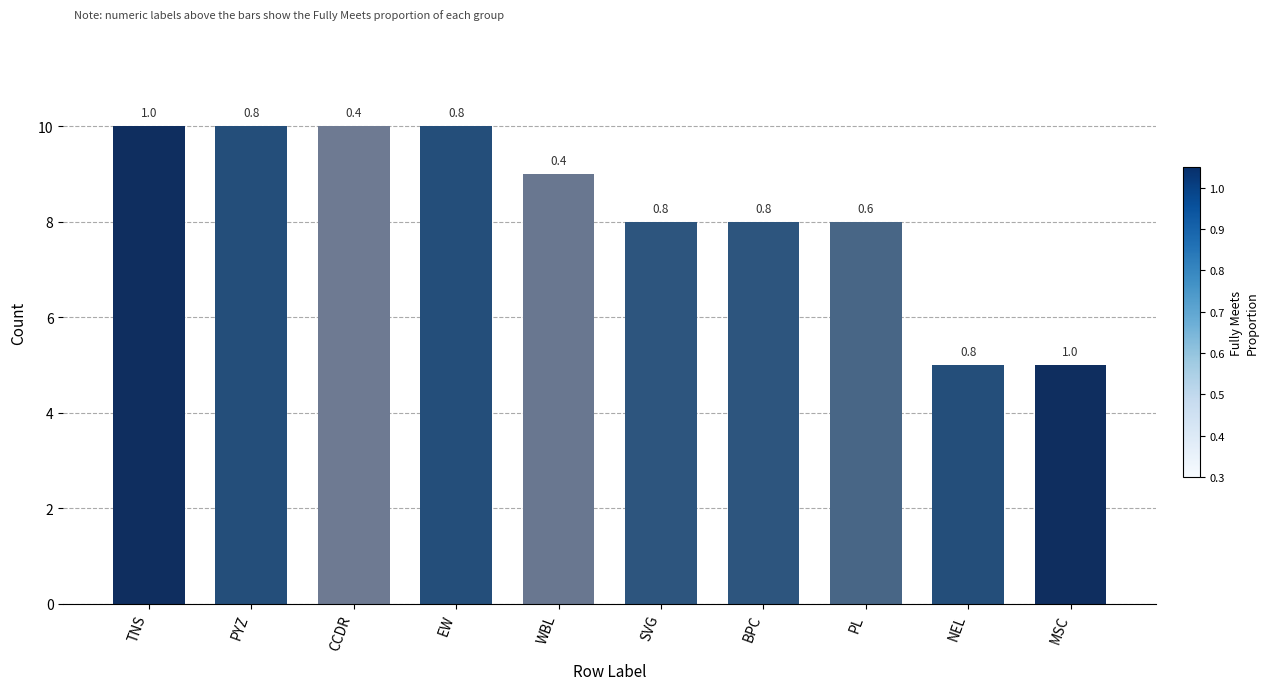

Are the bars grouped side by side (vs. stacked)?

No